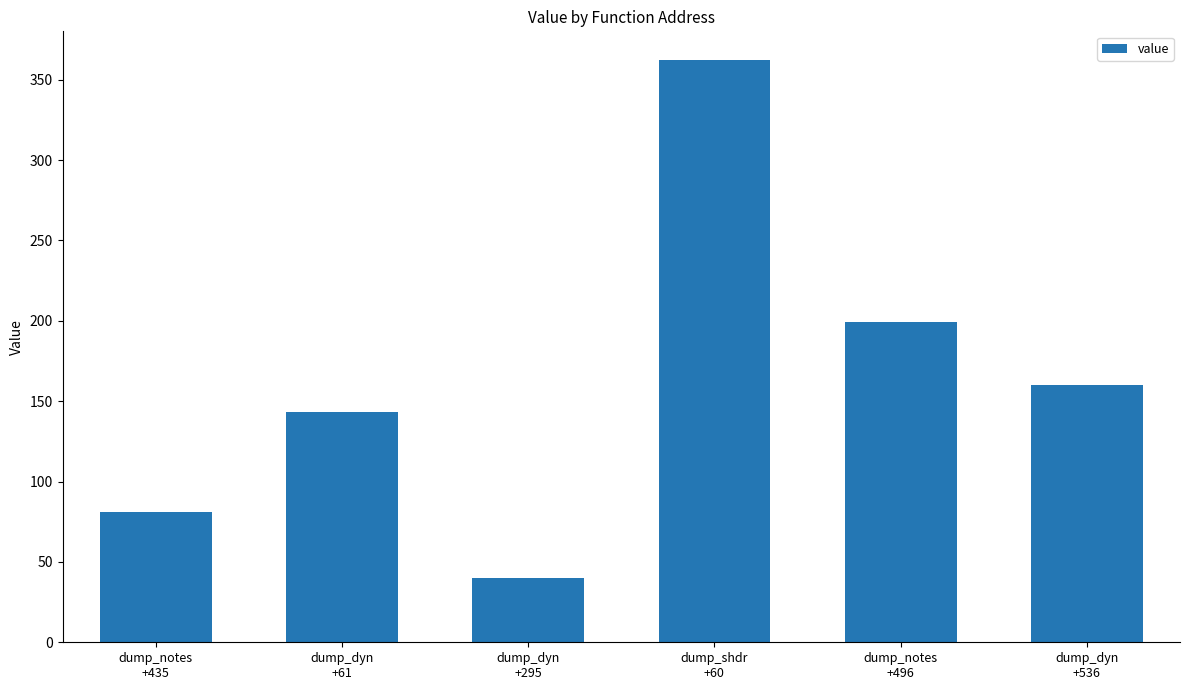

Where is the data nearest to the value 201?

dump_notes
+496